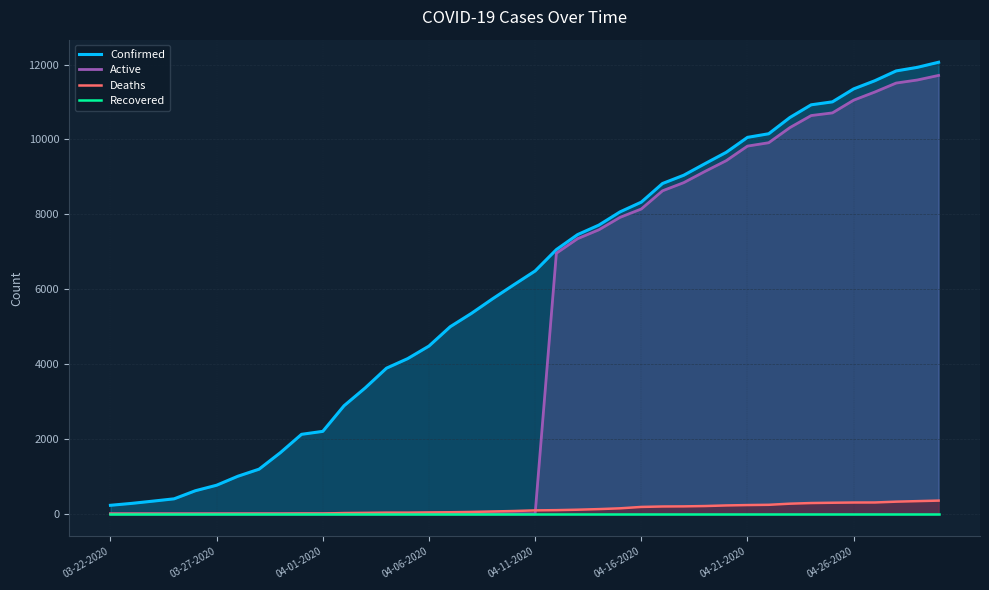

Which series has the widest spread of values?

Confirmed